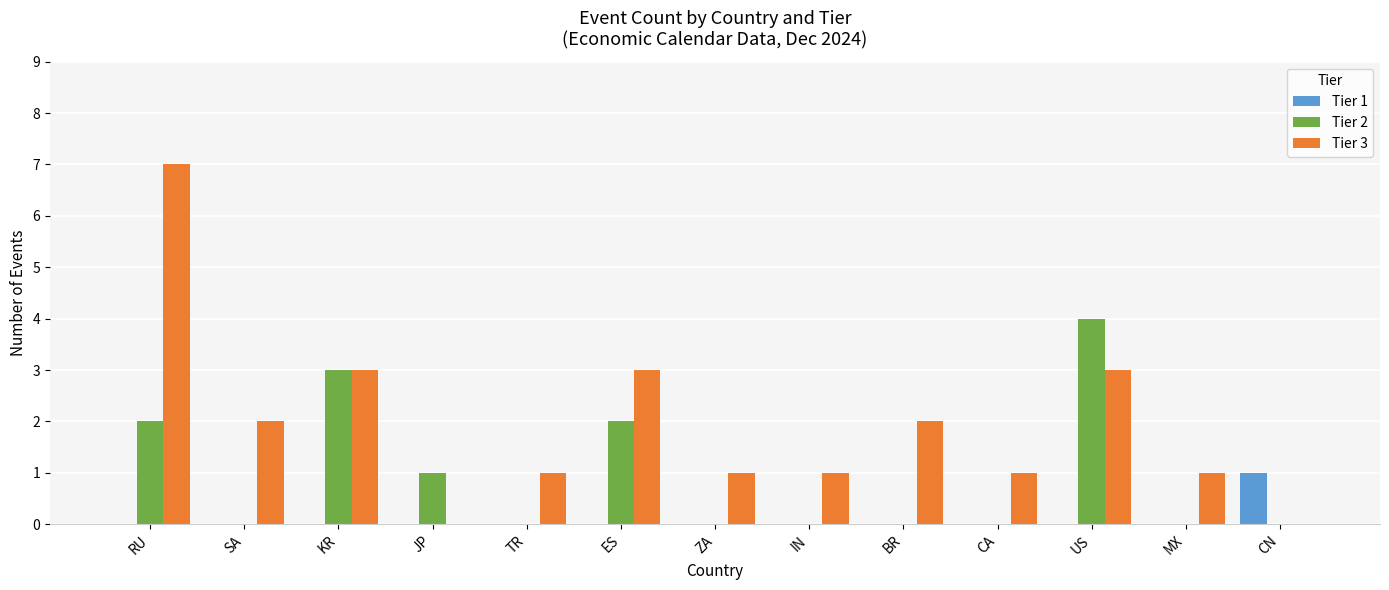

The value of Tier 3 at SA is 3. True or false?

False